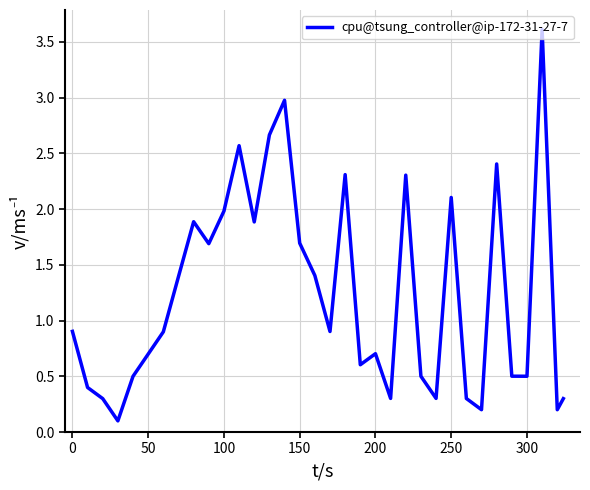

What is the greatest value displayed?

3.6